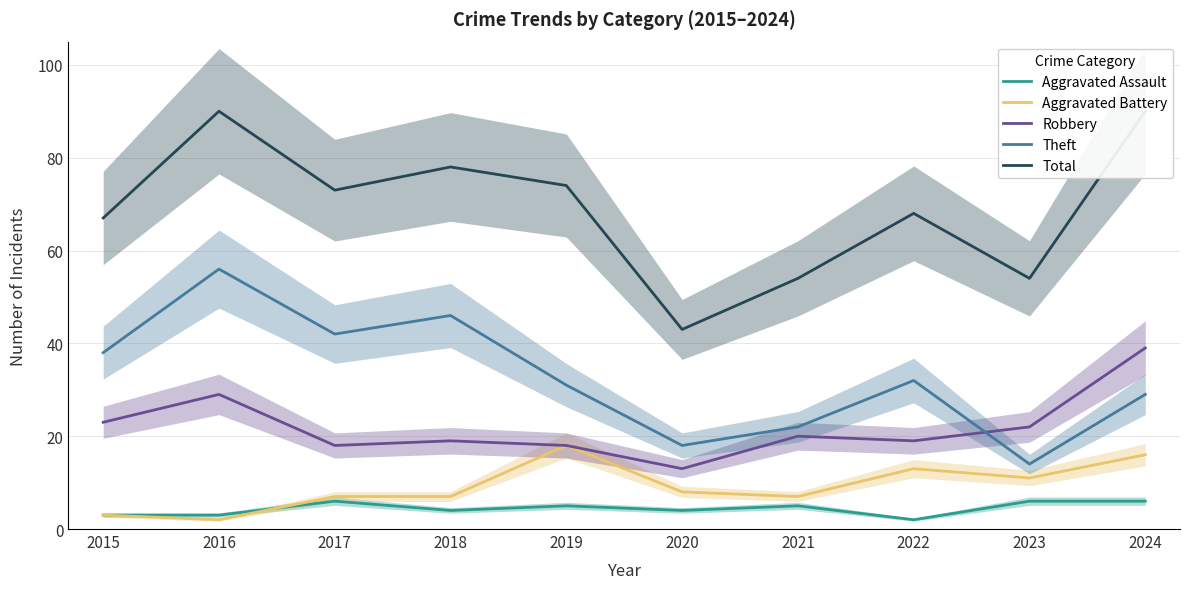

Which series has the largest range (max minus min)?

Total